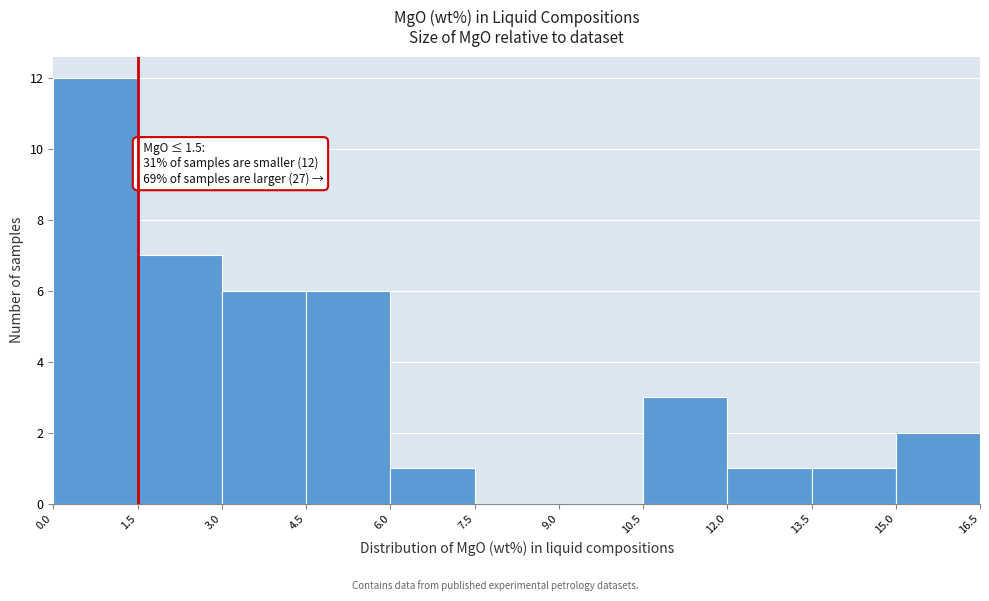

Over which range of the x-axis is the bar tallest?

0.0 to 1.5